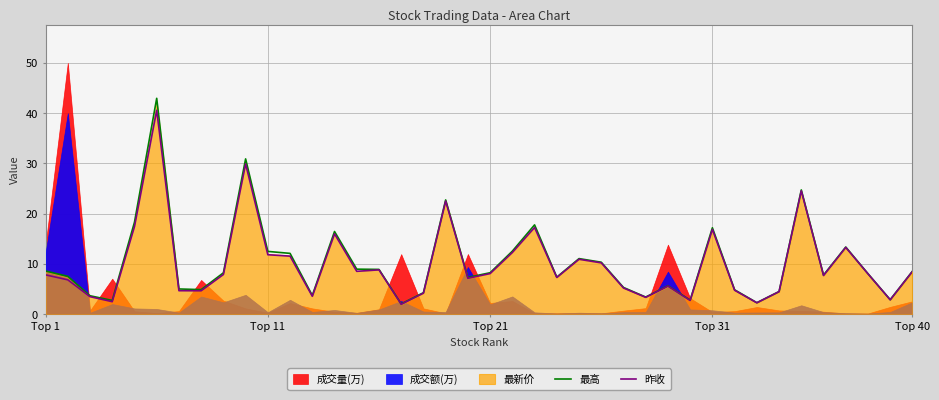

What is the lowest value of the 最高 series?

2.1